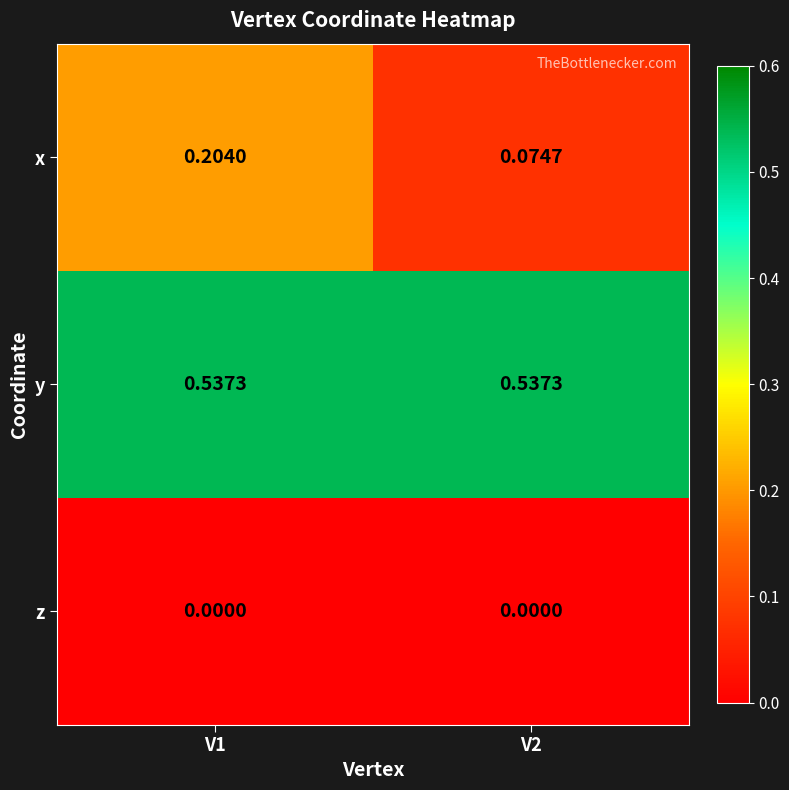

Which series has the widest spread of values?

x